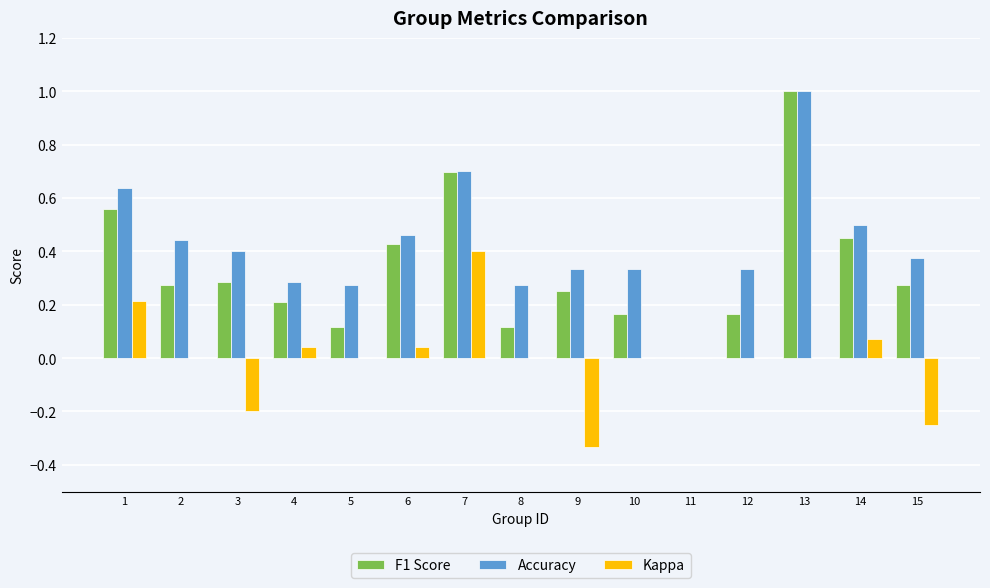

What is the sum of the F1 Score values at 10 and 1?

0.7